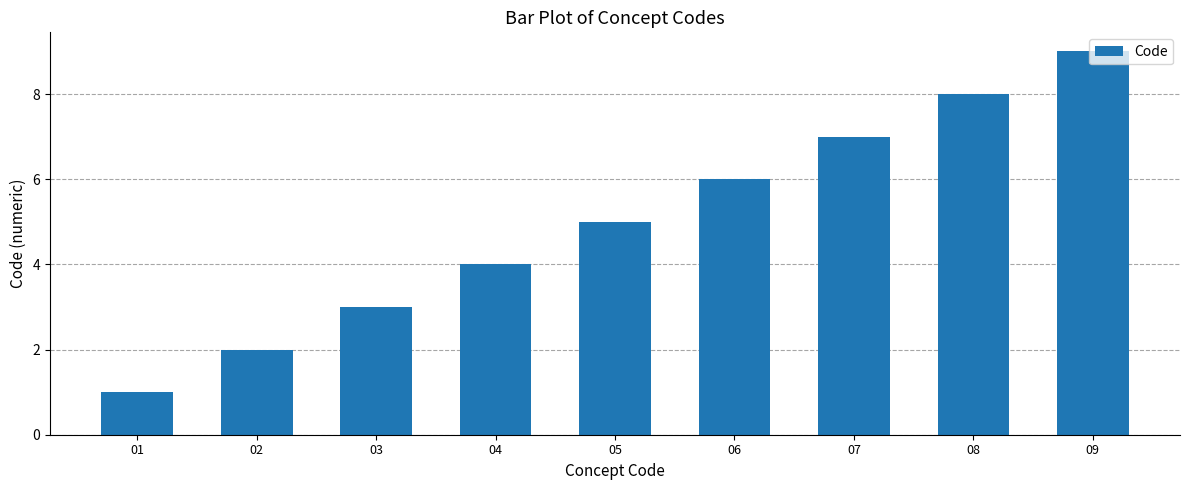

What is the difference between the values at 02 and 04?

2